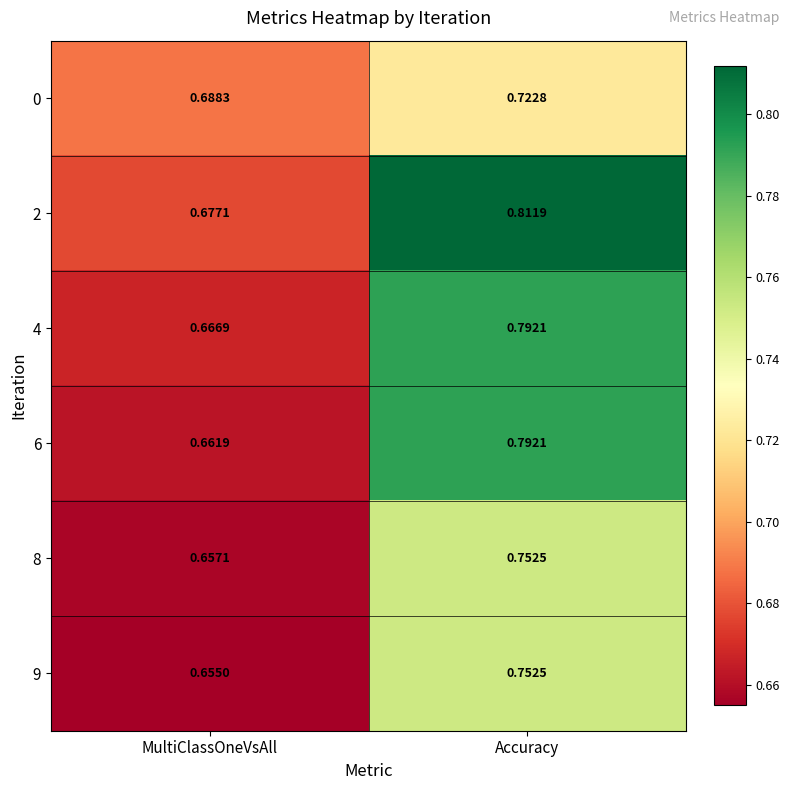

Which series changed the most between MultiClassOneVsAll and Accuracy?

2